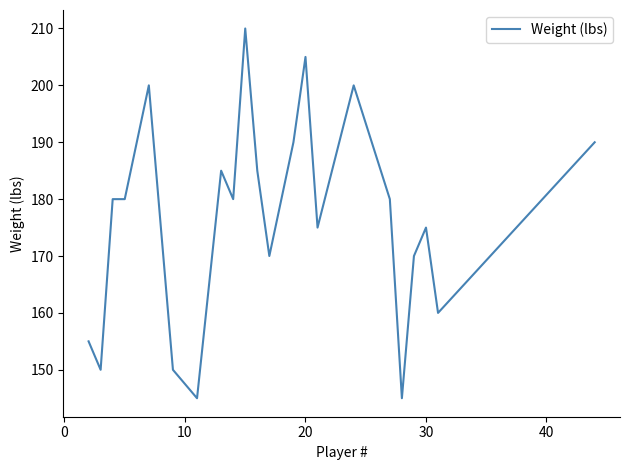

What is the minimum value shown in the chart?

145